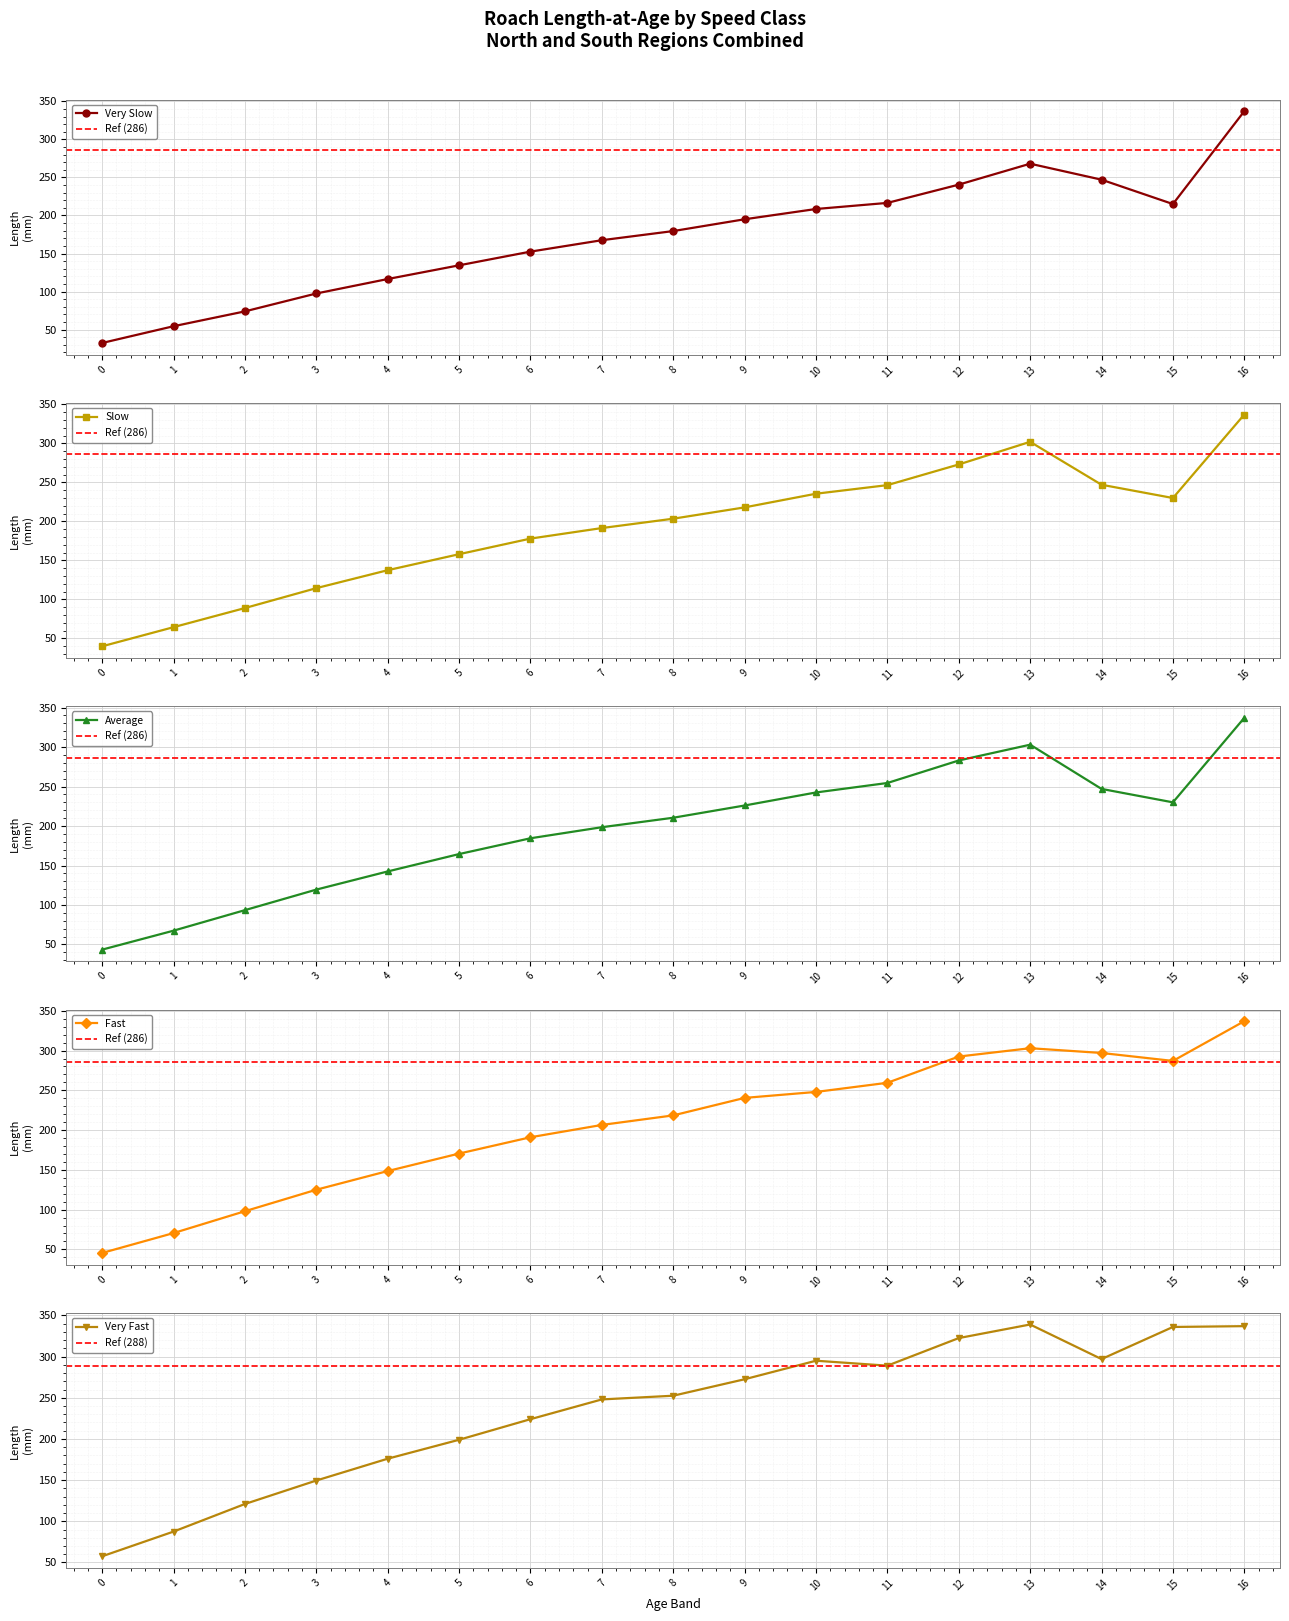

Where is the first local maximum for Very Slow?

13